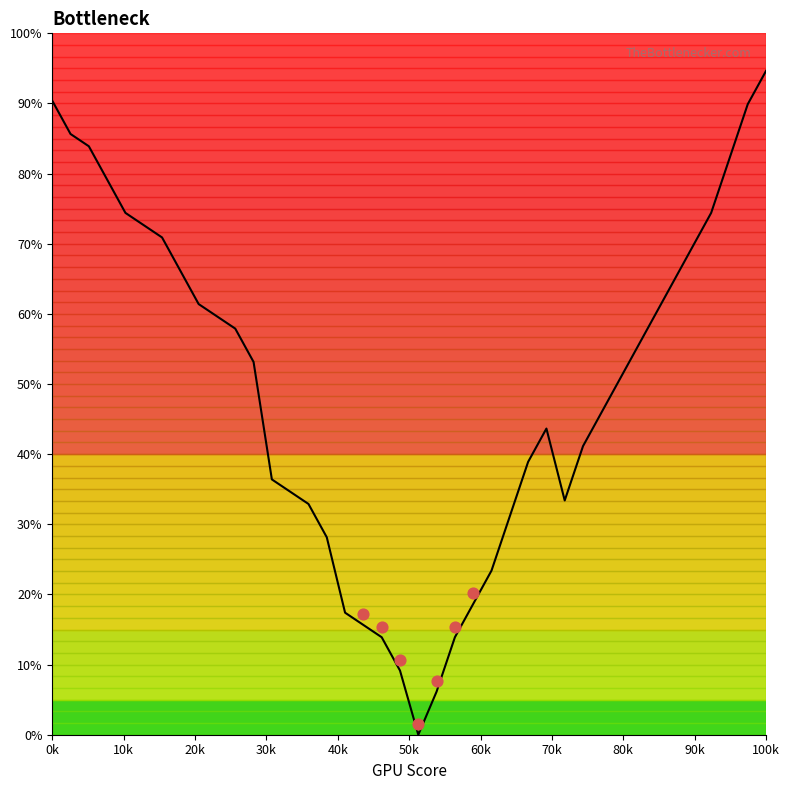

Between 100k and 0k, which is larger?

100k